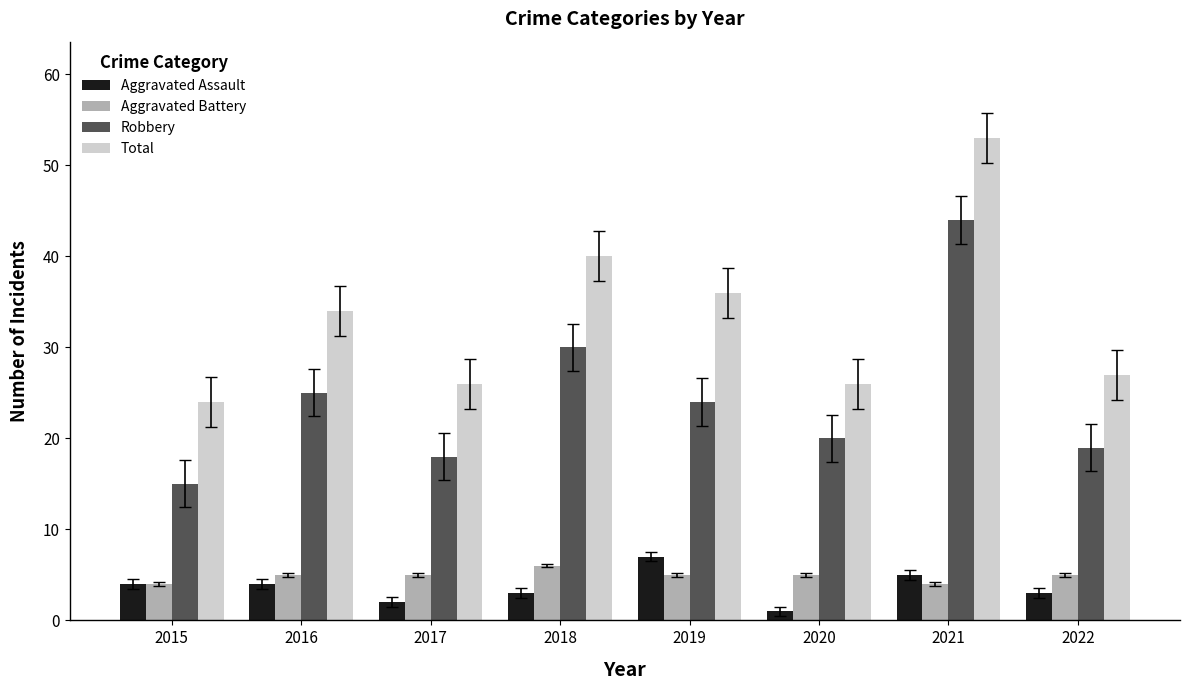

Is it true that Robbery equals 25 at 2016?

True